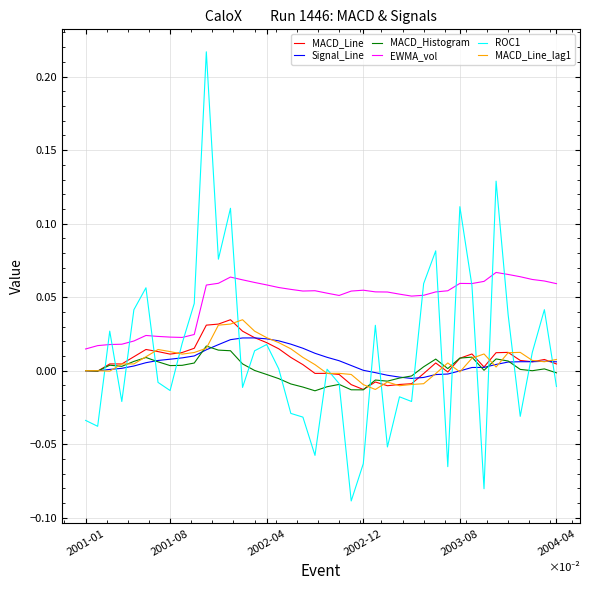

True or false: EWMA_vol and MACD_Histogram cross at least once.

False